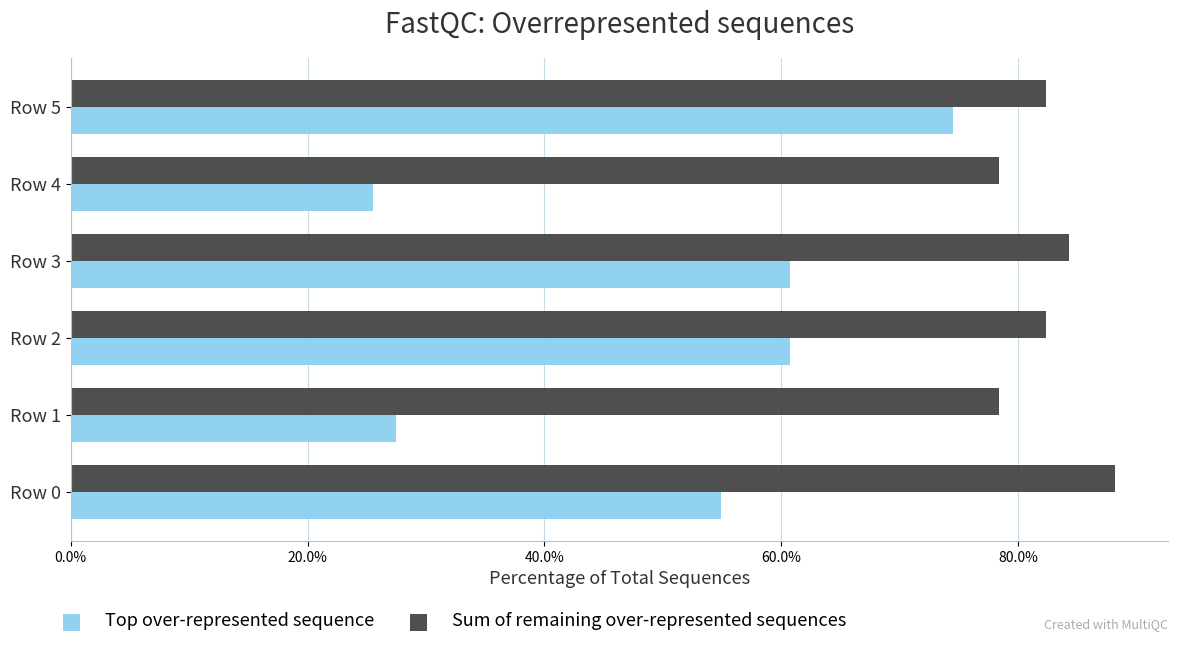

What is the difference between the maximum and minimum values in the Sum of remaining over-represented sequences series?

0.1